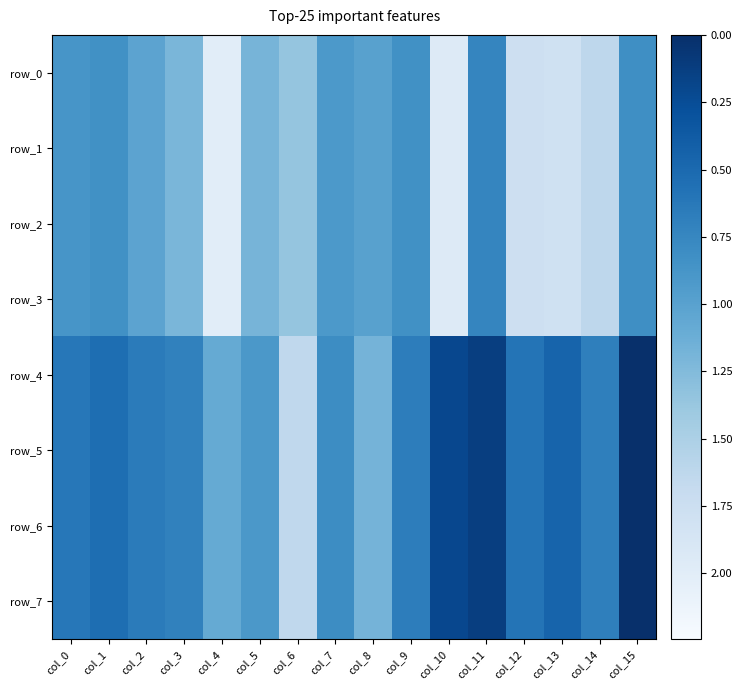

List the labels in order of row_0 value, largest first.

col_11, col_15, col_9, col_1, col_0, col_7, col_8, col_2, col_5, col_3, col_6, col_14, col_12, col_13, col_10, col_4